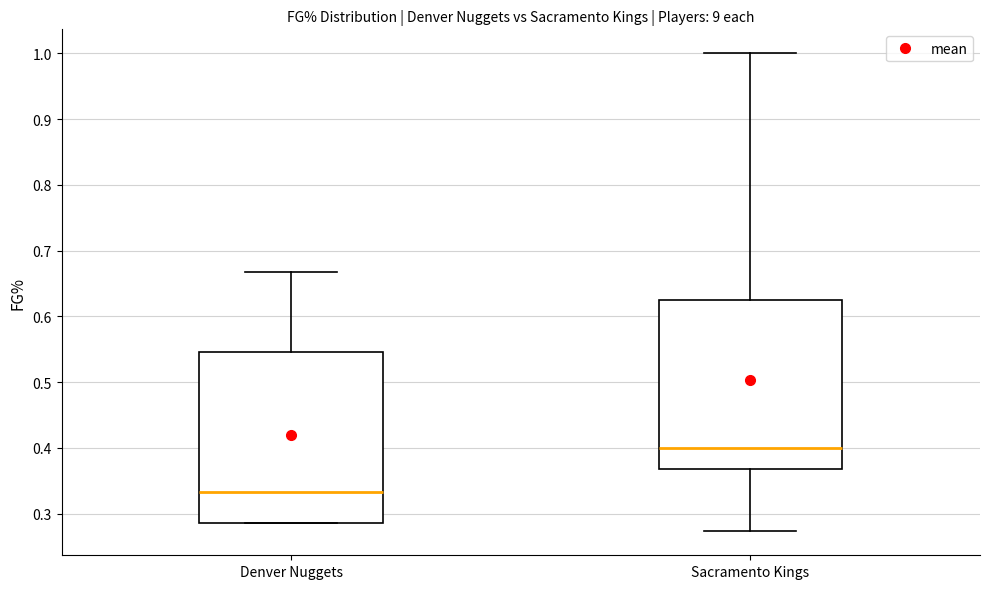

Which box has the highest median line?

Sacramento Kings